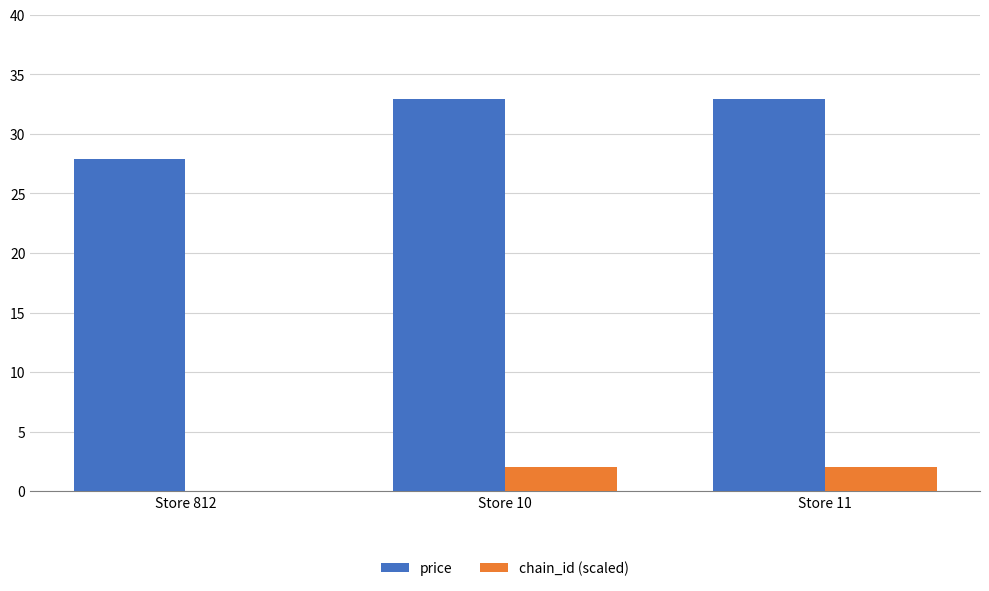

Which series has the largest total across all categories?

price